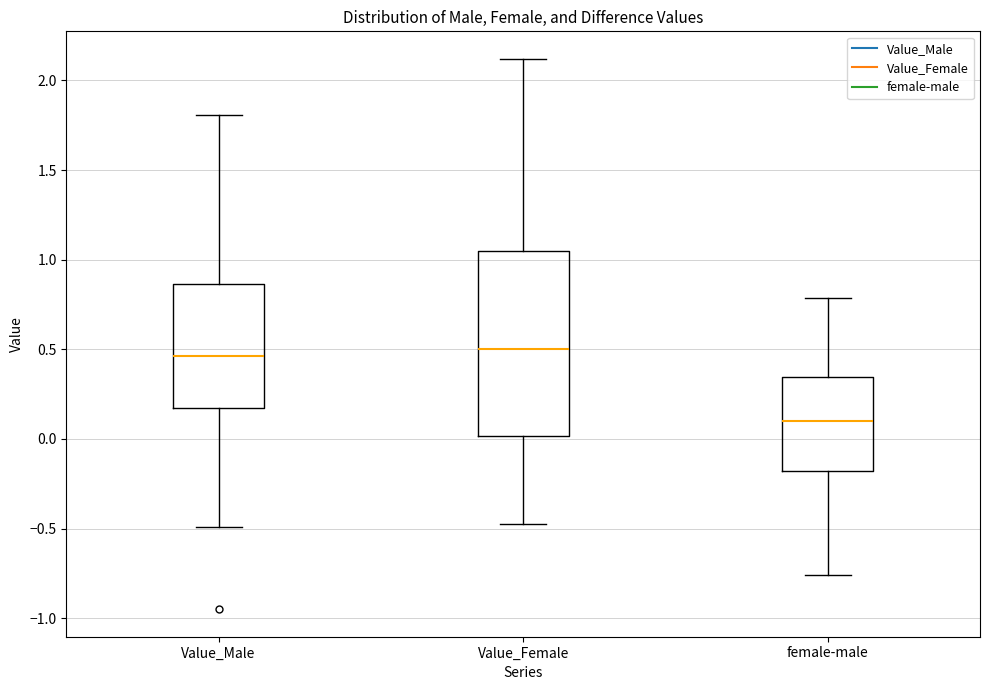

Where does the lower whisker of the box for Value_Male end on the y-axis? The values are not printed on the chart, so give them approximately, as read against the axis.

-0.50